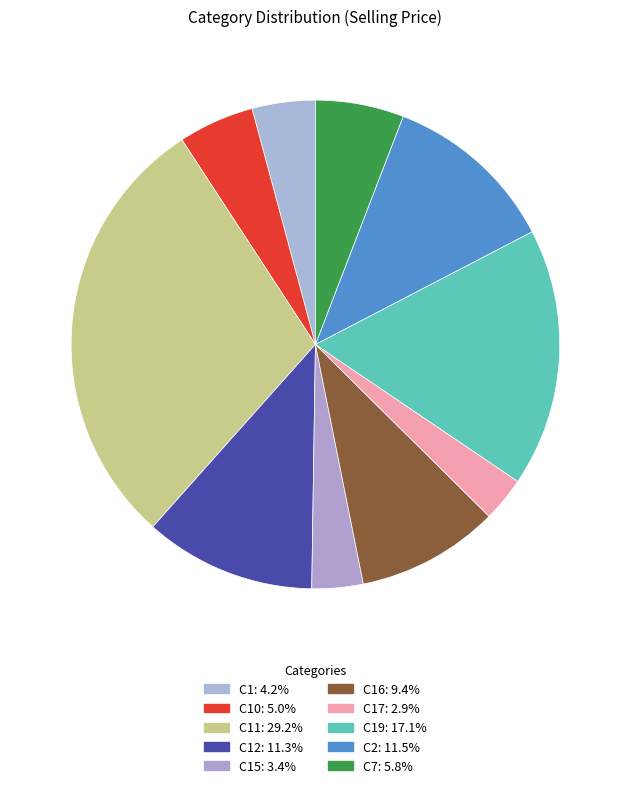

To the nearest percent, what is the average slice percentage?

10%